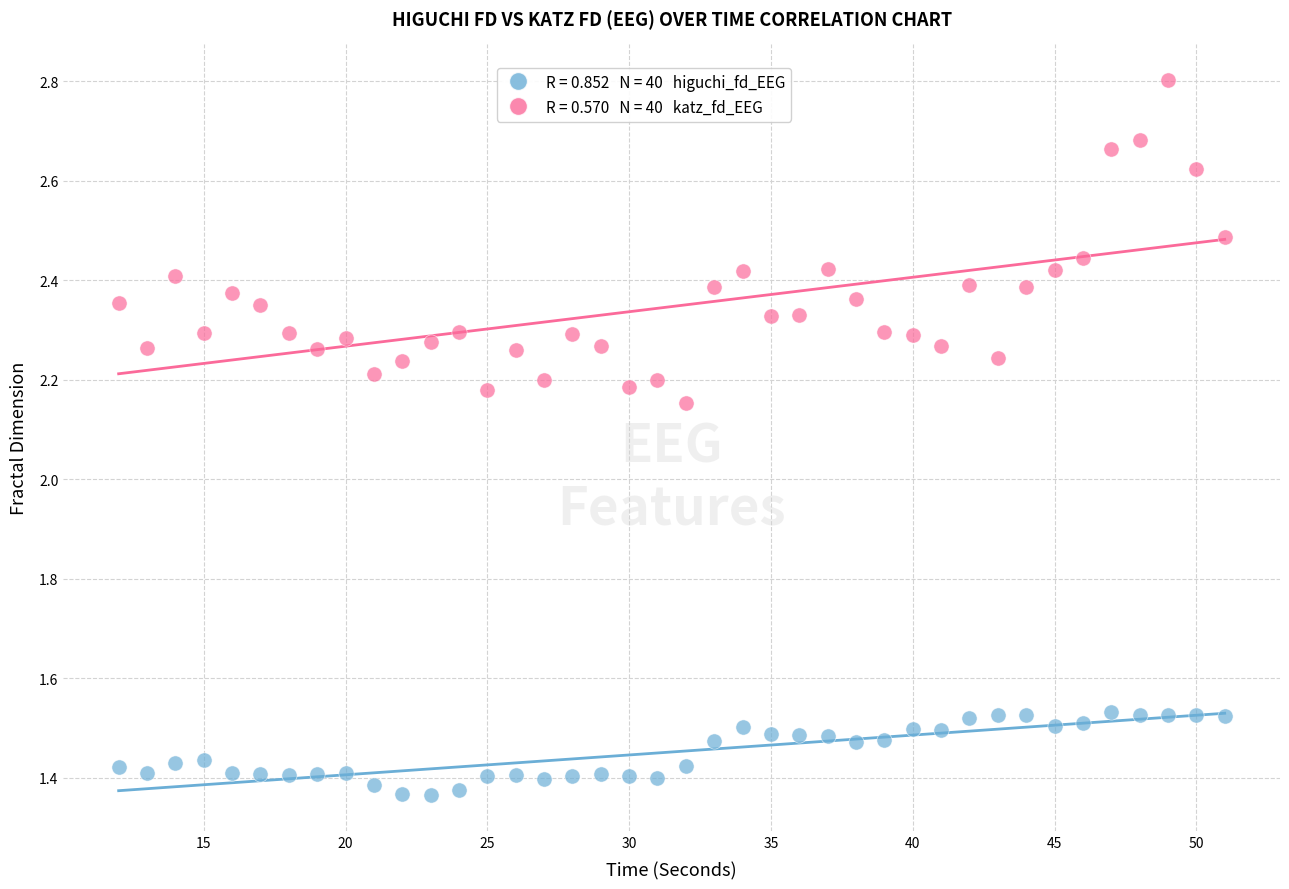

Across all data points, what is the range of X values (max minus min)?

39.0